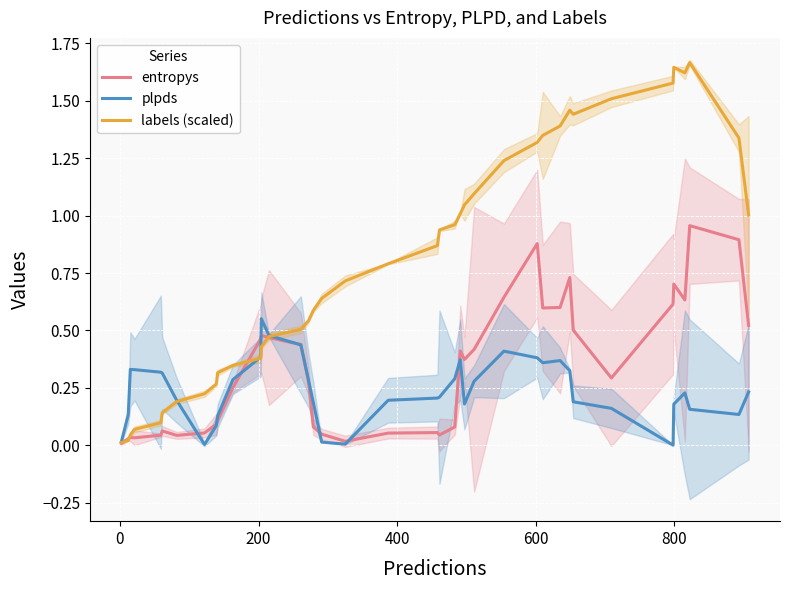

Reading left to right, what are all the values shown in this chart?

entropys: 0.0	0.0	0.0	0.0	0.0	0.1	0.0	0.1	0.1	0.1	0.3	0.5	0.5	0.5	0.4	0.3	0.1	0.0	0.0	0.1	0.1	0.0	0.1	0.4	0.4	0.4	0.6	0.9	0.6	0.6	0.7	0.5	0.3	0.6	0.7	0.6	1.0	0.9	0.5
plpds: 0.0	0.1	0.3	0.3	0.3	0.3	0.2	0.0	0.1	0.1	0.3	0.4	0.6	0.5	0.4	0.3	0.2	0.0	0.0	0.2	0.2	0.2	0.3	0.4	0.2	0.3	0.4	0.4	0.4	0.4	0.3	0.2	0.2	0.0	0.2	0.2	0.2	0.1	0.2
labels (scaled): 0.0	0.0	0.0	0.1	0.1	0.1	0.2	0.2	0.3	0.3	0.3	0.4	0.4	0.5	0.5	0.5	0.6	0.6	0.7	0.8	0.9	0.9	1.0	1.0	1.0	1.1	1.2	1.3	1.3	1.4	1.5	1.4	1.5	1.6	1.6	1.6	1.7	1.3	1.0